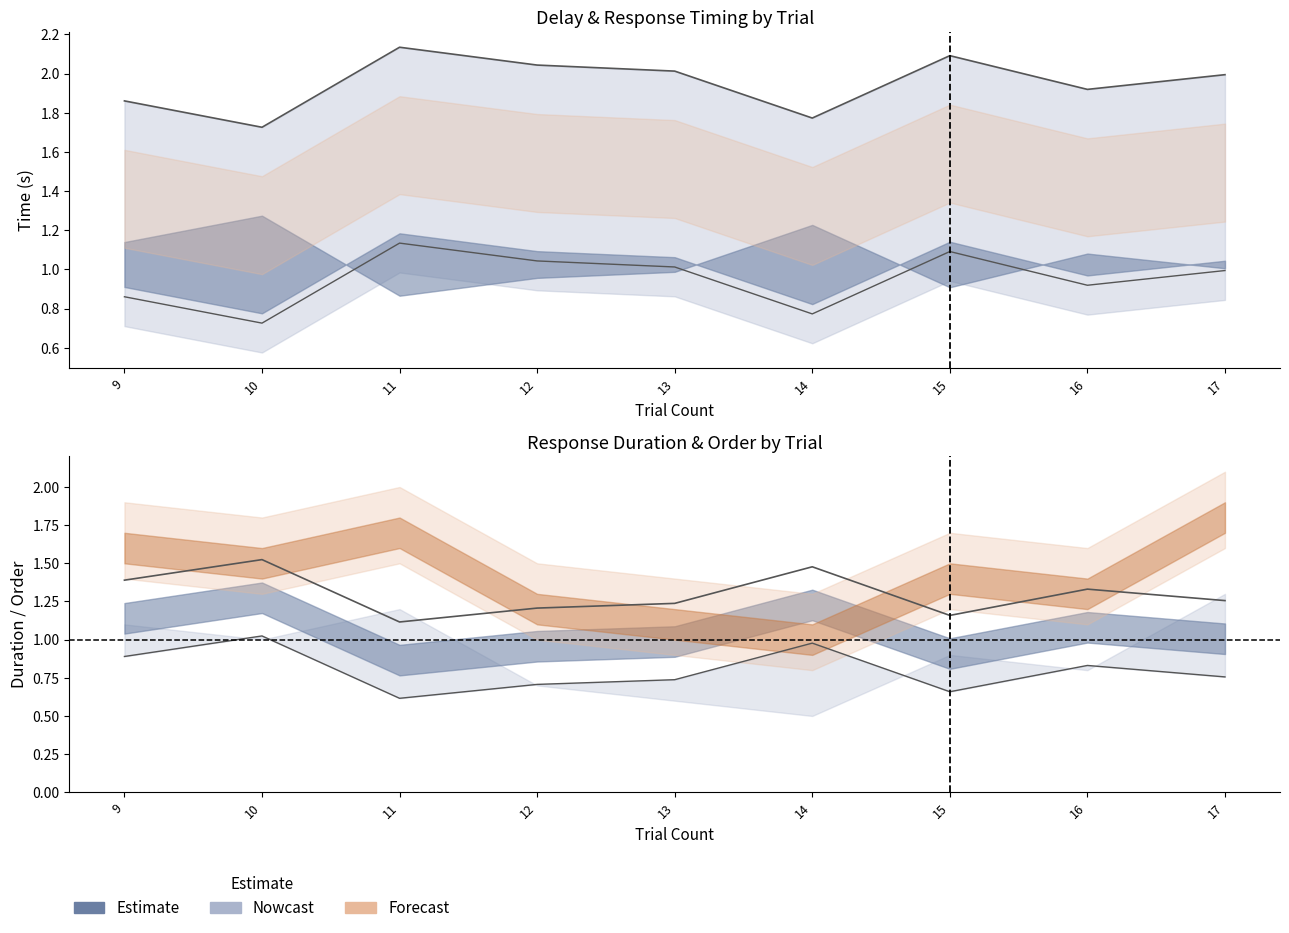

At which category is the sum across all series the highest?

13